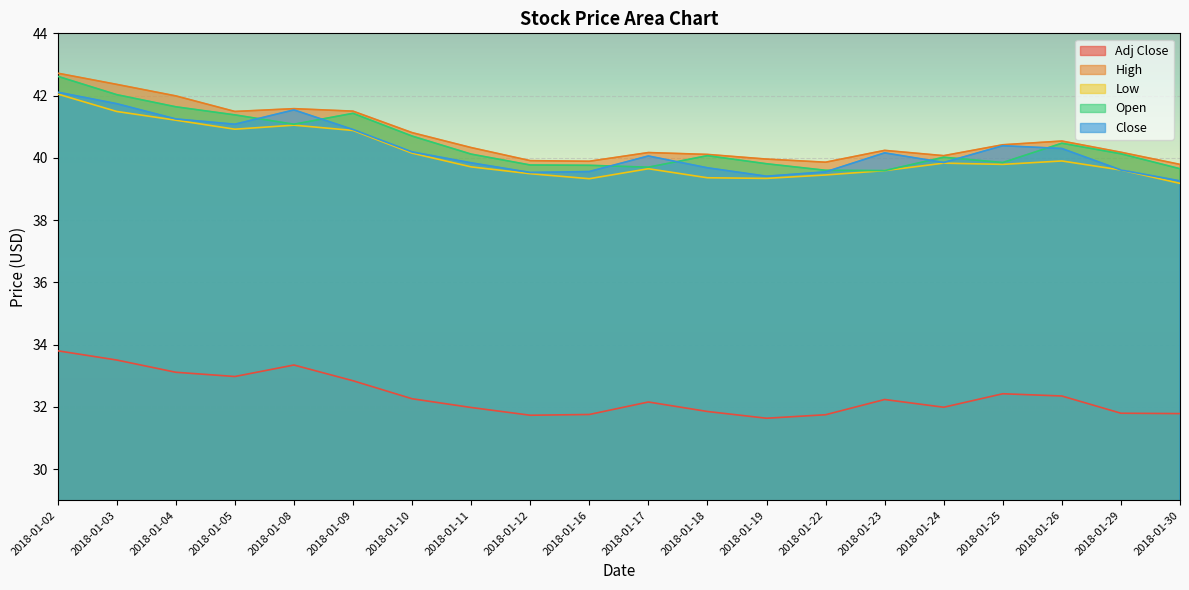

What is the difference between the highest and lowest values at 2018-01-04?

8.9